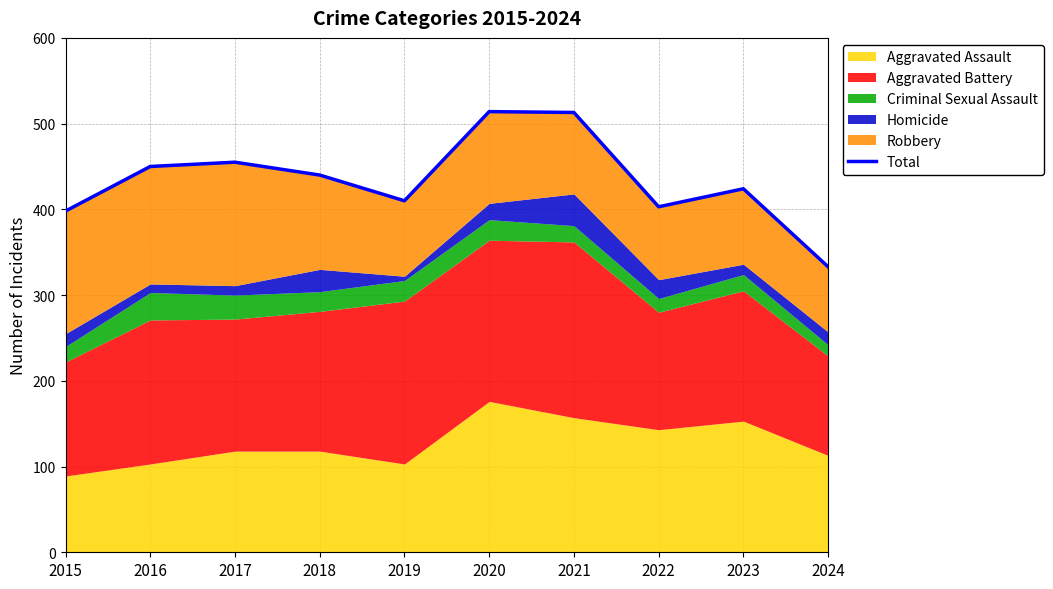

Rank the categories by value from highest to lowest.

2020, 2021, 2017, 2016, 2018, 2023, 2019, 2022, 2015, 2024